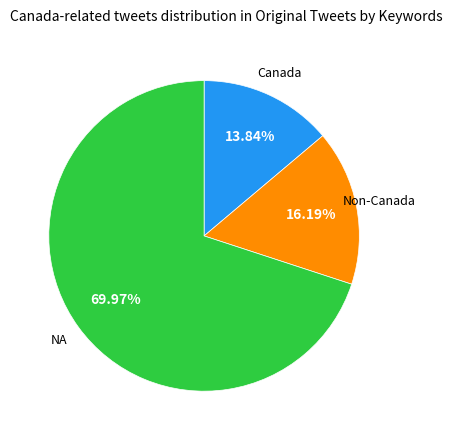

Which slice is the smallest?

Canada